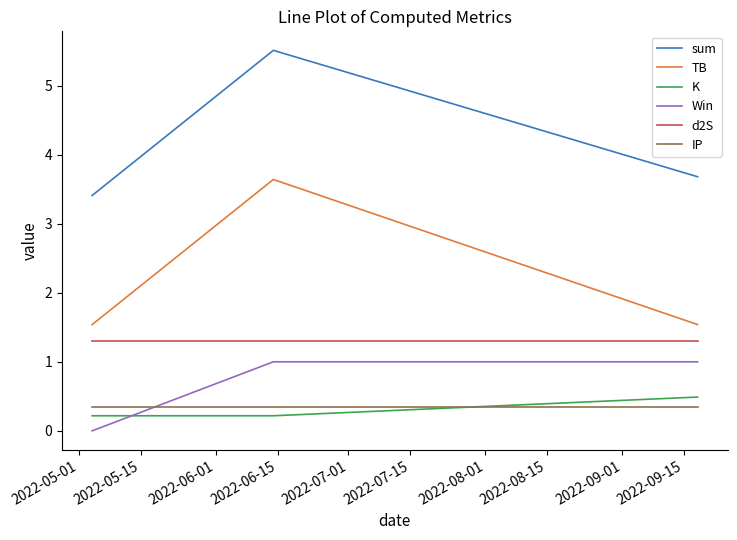

Which series has the largest range (max minus min)?

TB